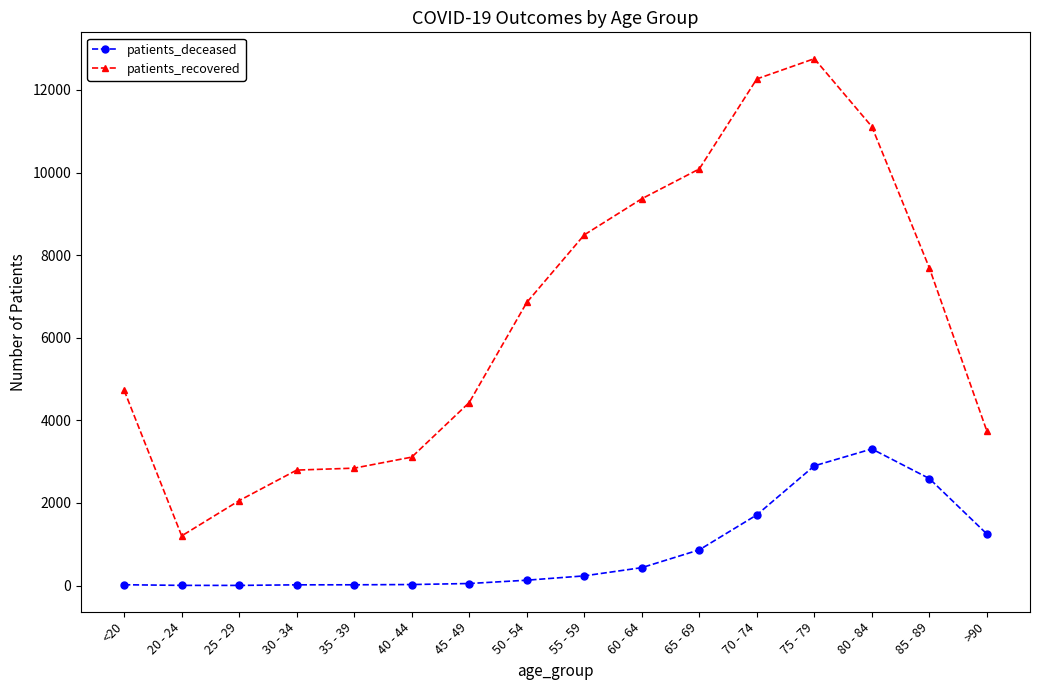

Which series changed the most between 60 - 64 and 70 - 74?

patients_recovered